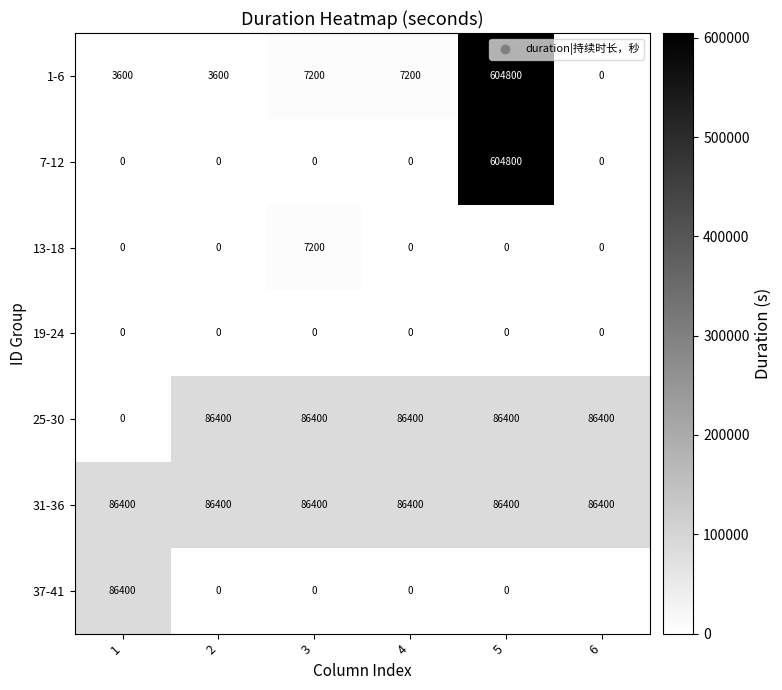

True or false: 37-41 has a value of 145419 at 1.

False